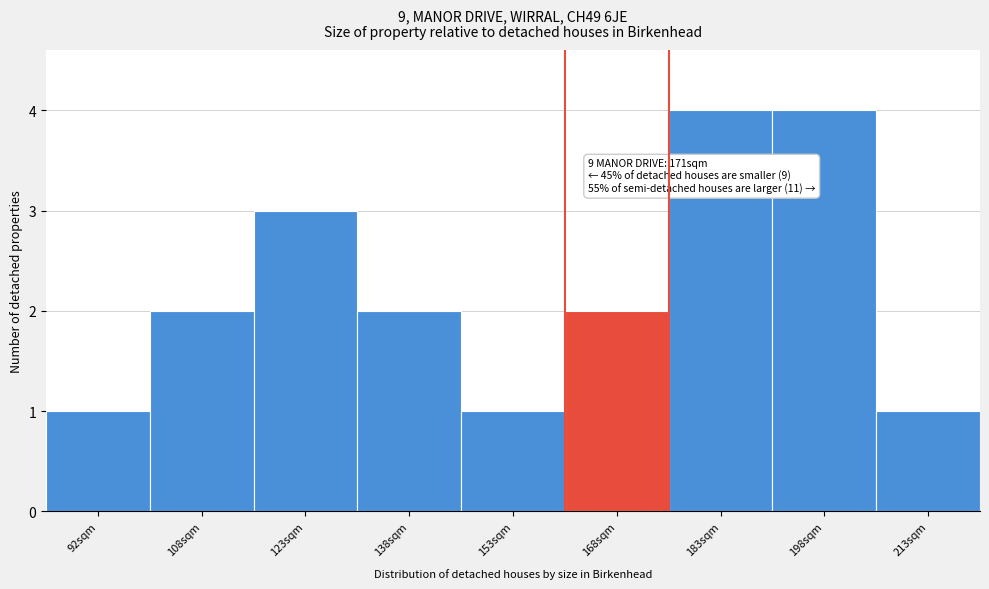

Reading left to right, transcribe all the data shown in this chart.

1	2	3	2	1	2	4	4	1